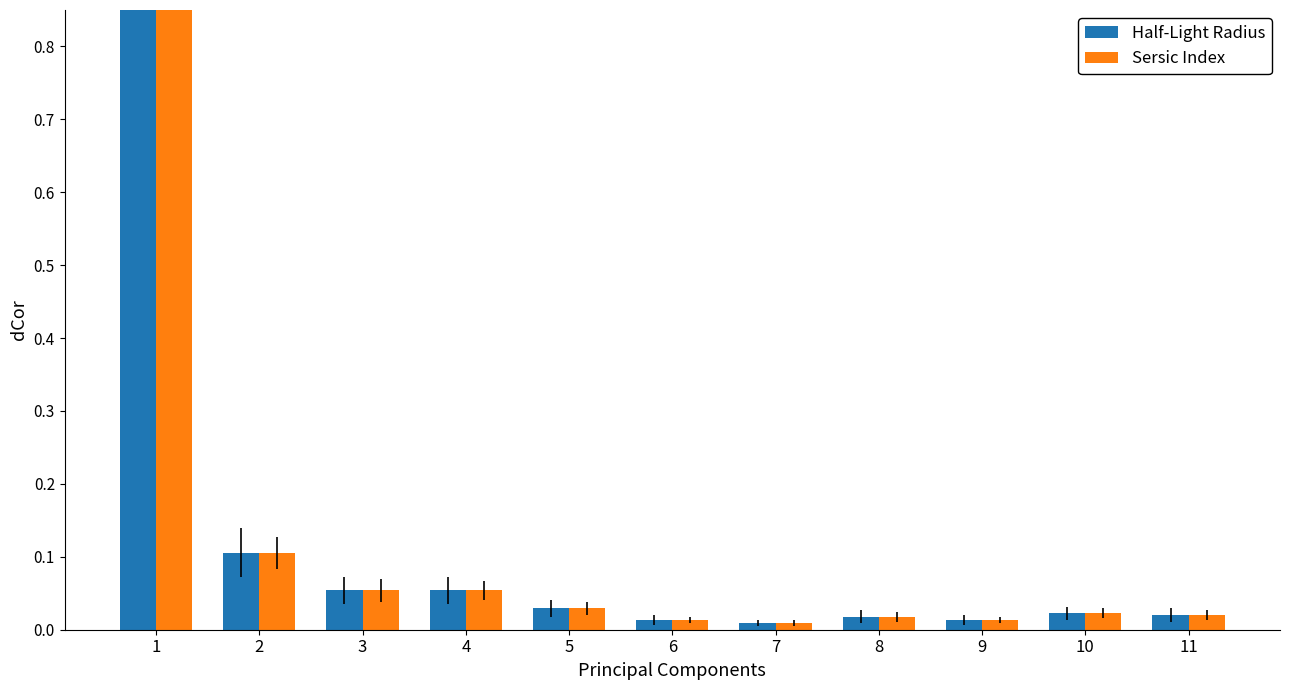

At which category does the chart reach its minimum across all series?

7